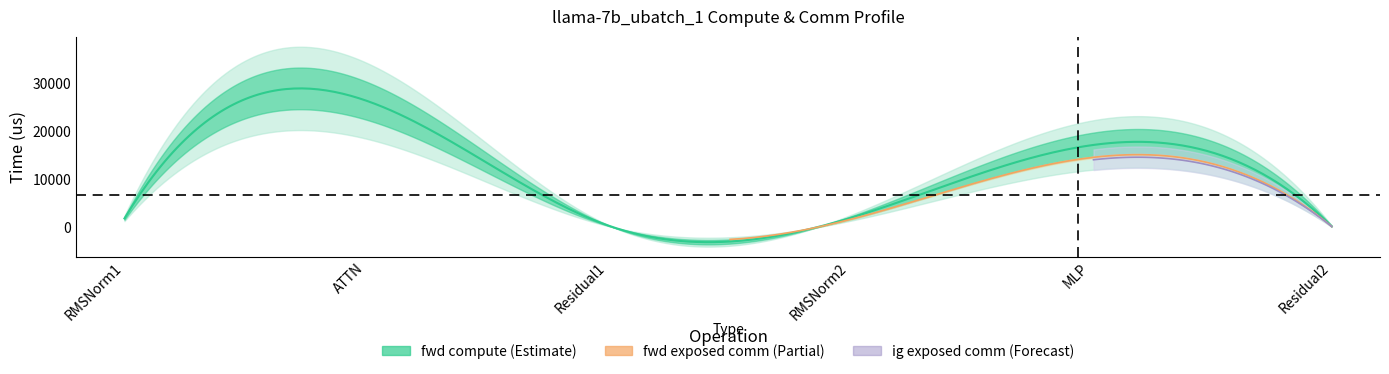

In fwd compute, how many points are higher than both neighbors (excluding endpoints)?

2